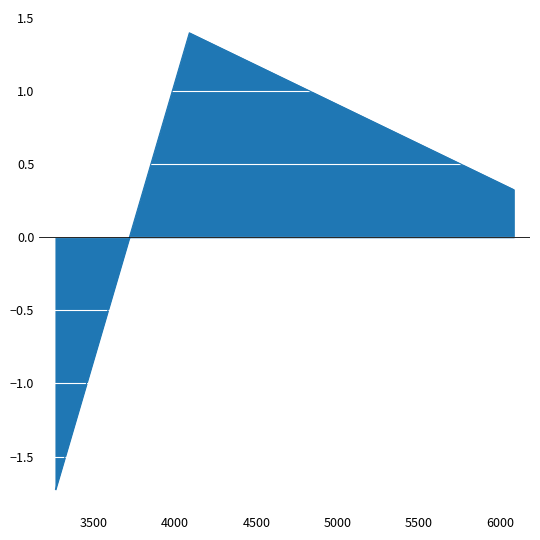

How many lines are shown in the chart?

1